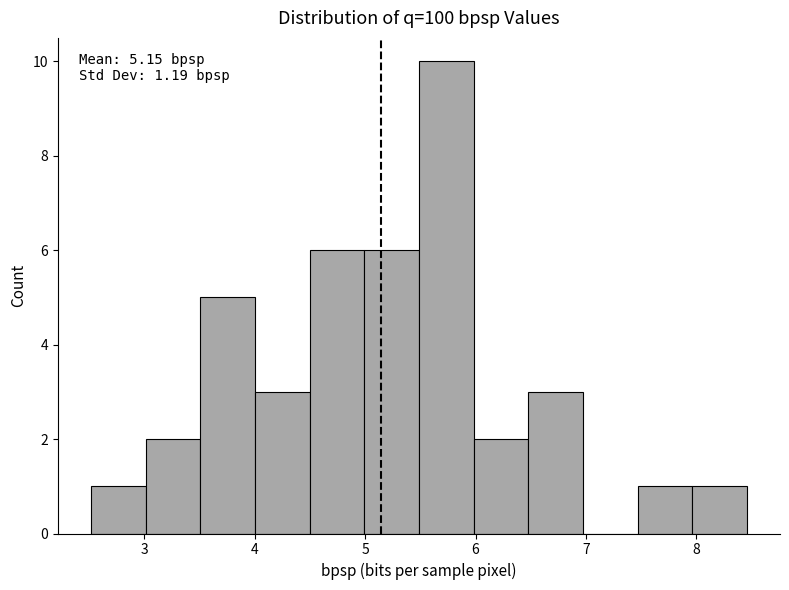

Over which range of the x-axis is the bar tallest?

5.5 to 6.0